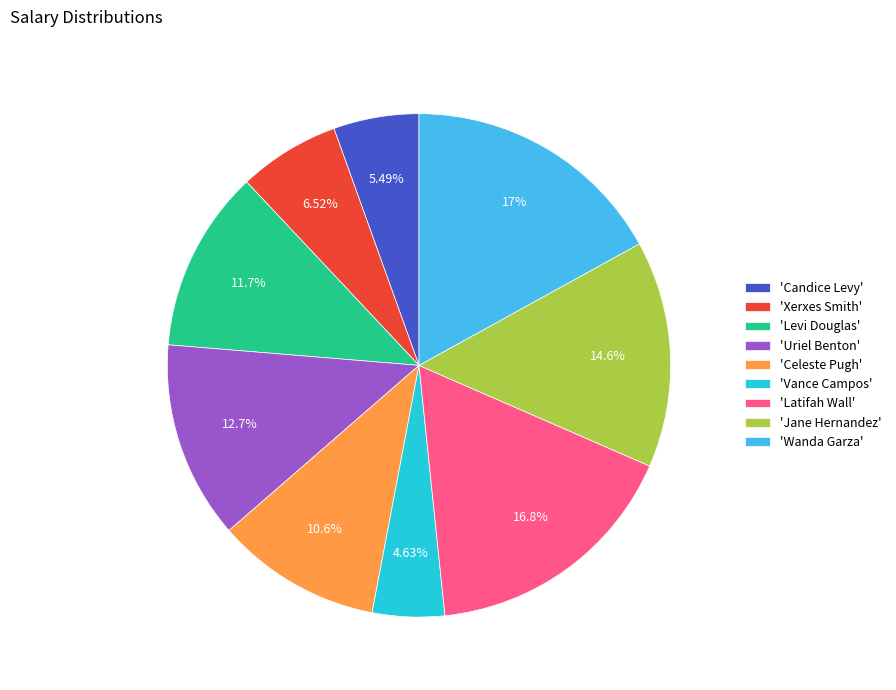

Is there any slice that represents more than half of the pie?

No